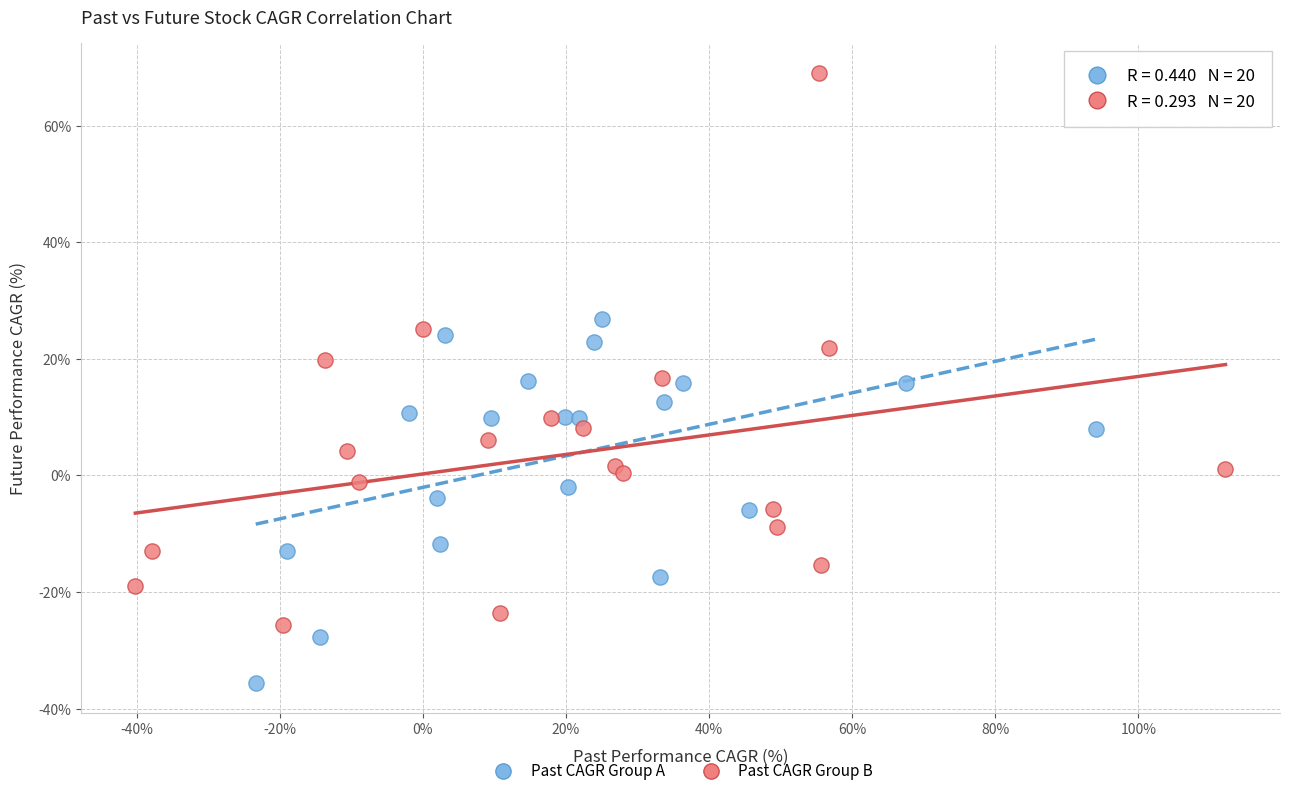

Which series contains the lowest Y value?

Past CAGR Group A